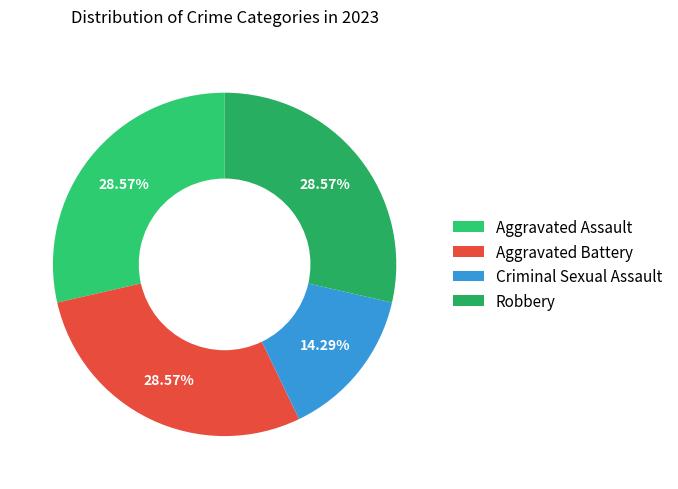

The Aggravated Assault slice represents 29% of the pie. True or false?

True